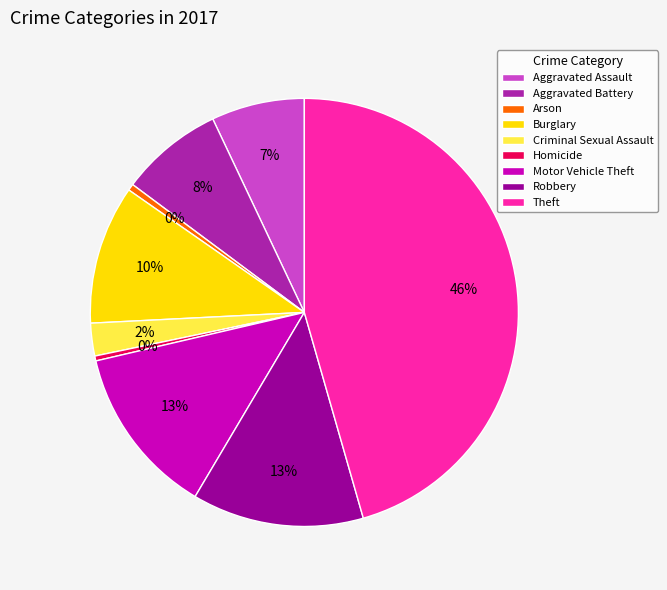

To the nearest percent, what is the difference between the Robbery and Aggravated Battery slice percentages?

5%